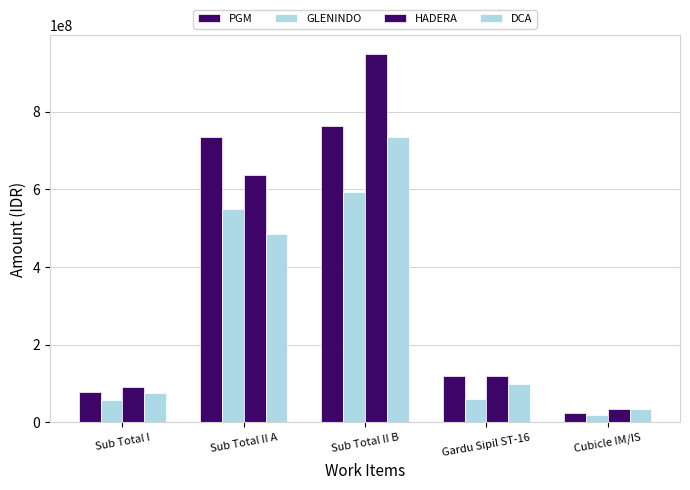

How many bars are there in each group?

4